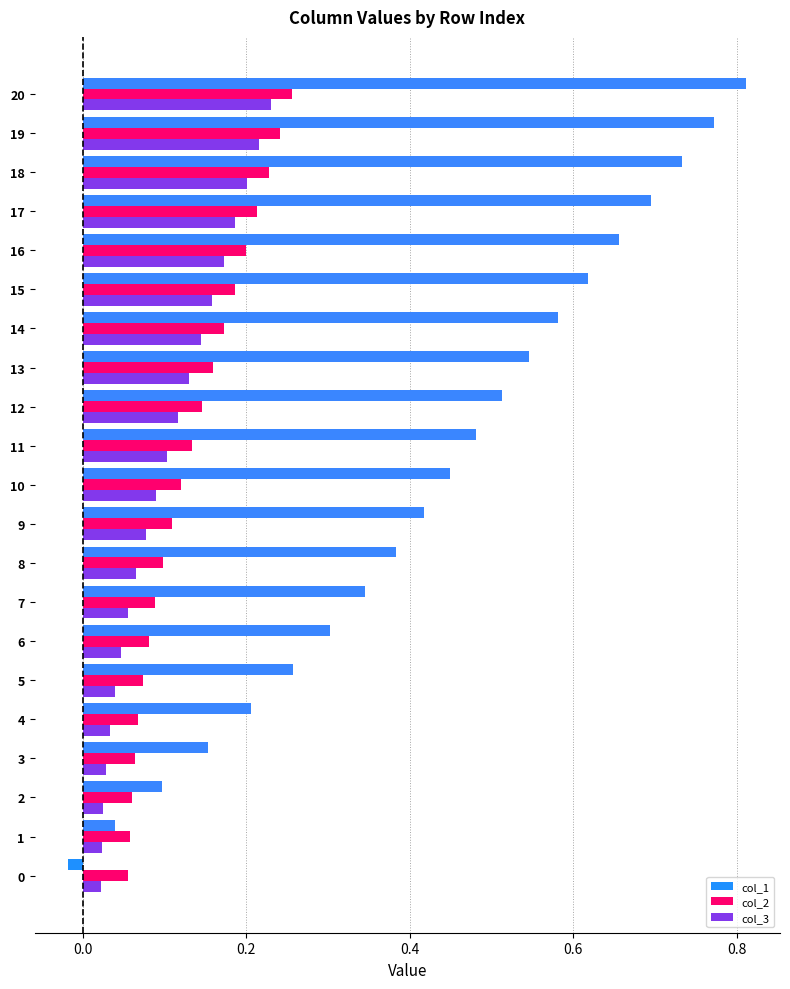

What is the sum of all col_2 values?

2.8